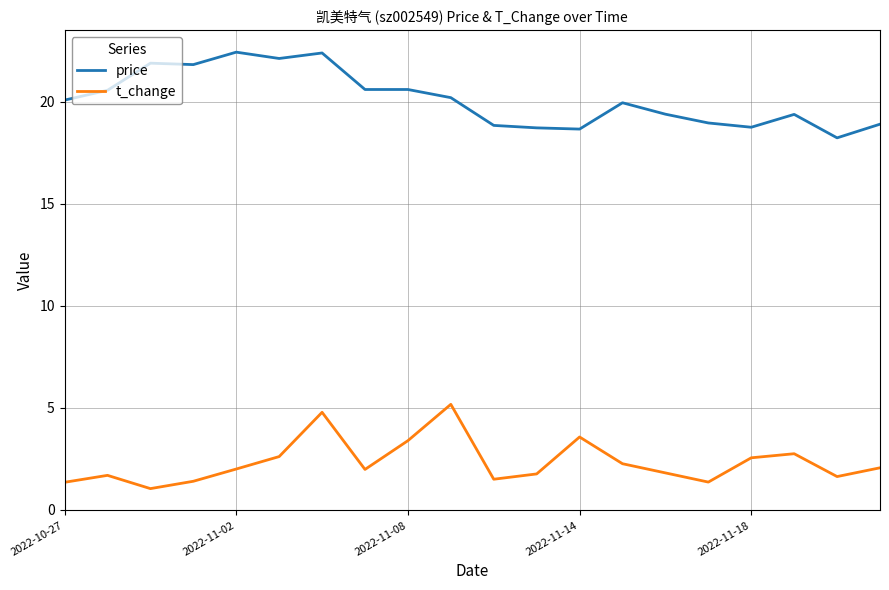

Rank the series by their average value, from highest to lowest.

price, t_change